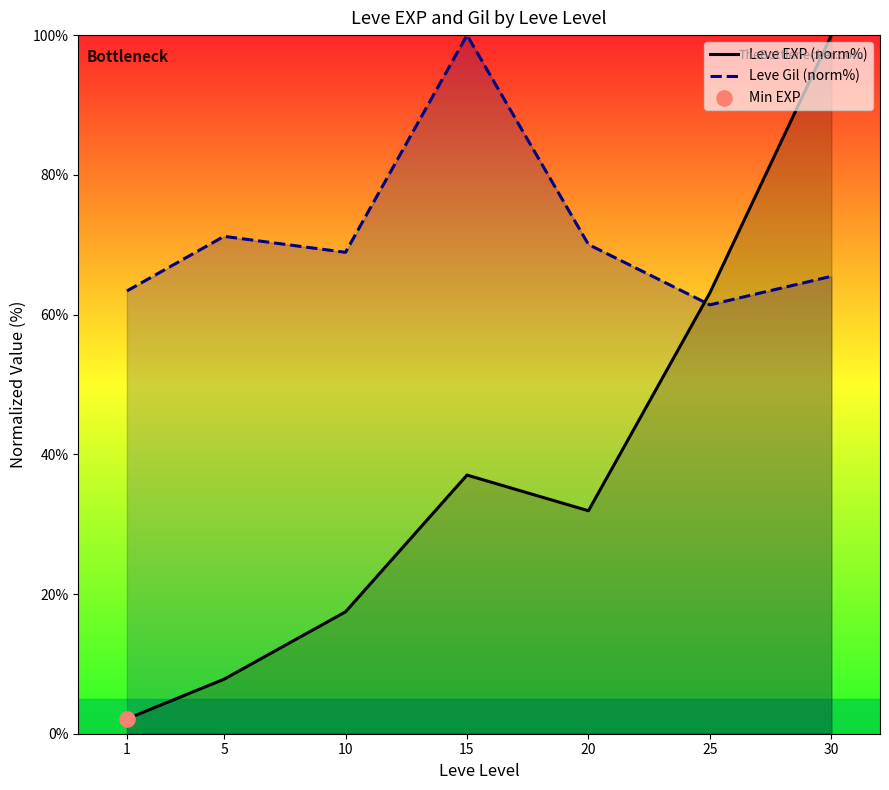

Is the value of Leve Gil (norm%) at 30 greater than the value of Leve EXP (norm%) at 10?

Yes